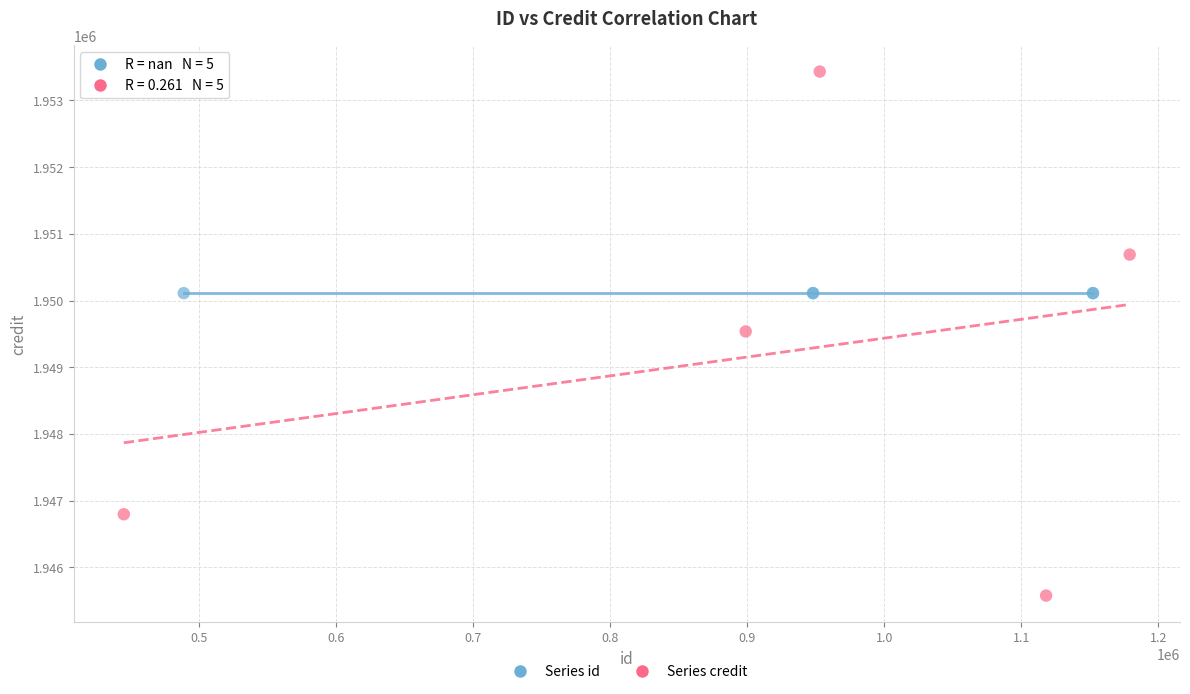

Which series reaches the minimum Y coordinate?

Series credit